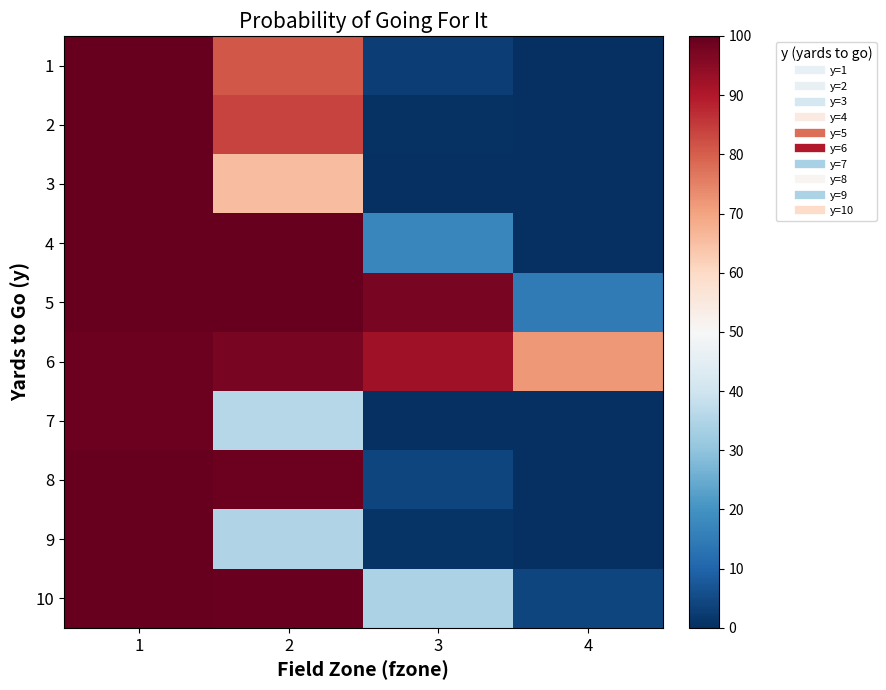

Reading right to left, transcribe all the data shown in this chart.

1: 4=0.0	3=0.0	2=0.8	1=1.0
2: 4=0.0	3=0.0	2=0.8	1=1.0
3: 4=0.0	3=0.0	2=0.7	1=1.0
4: 4=0.0	3=0.2	2=1.0	1=1.0
5: 4=0.1	3=1.0	2=1.0	1=1.0
6: 4=0.7	3=0.9	2=1.0	1=1.0
7: 4=0.0	3=0.0	2=0.4	1=1.0
8: 4=0.0	3=0.0	2=1.0	1=1.0
9: 4=0.0	3=0.0	2=0.4	1=1.0
10: 4=0.0	3=0.3	2=1.0	1=1.0